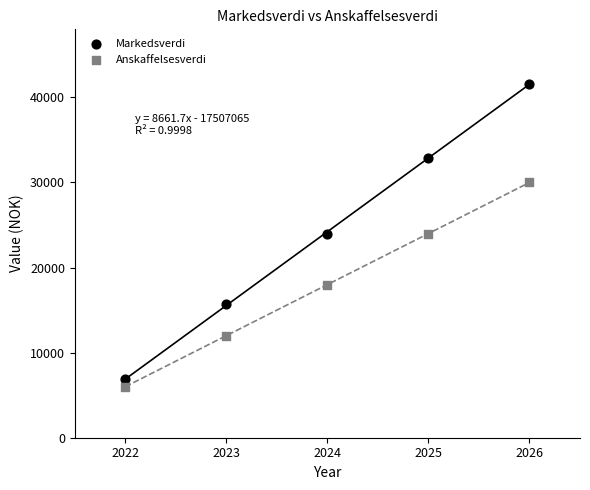

What are all the series names shown in the legend?

Markedsverdi, Anskaffelsesverdi